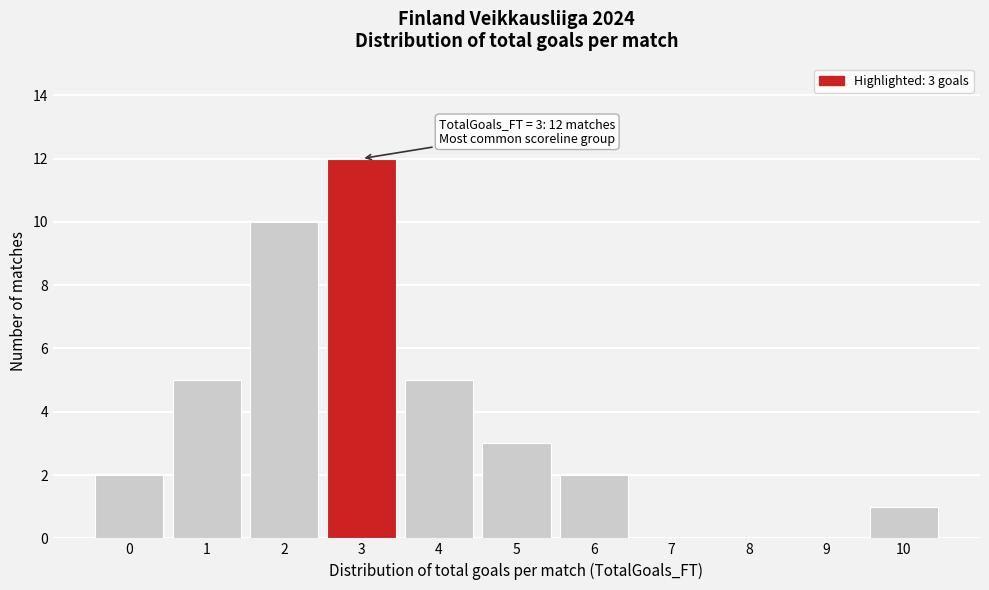

Reading left to right, transcribe all the data shown in this chart.

0=2	1=5	2=10	3=12	4=5	5=3	6=2	7=0	8=0	9=0	10=1